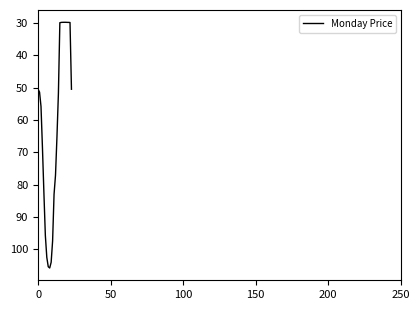

How many series are shown in this chart?

1